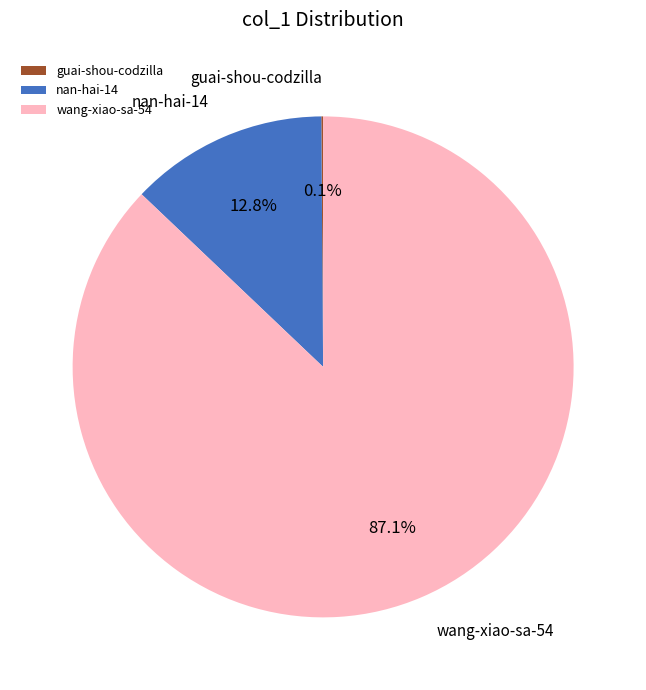

Does any single category account for the majority?

Yes